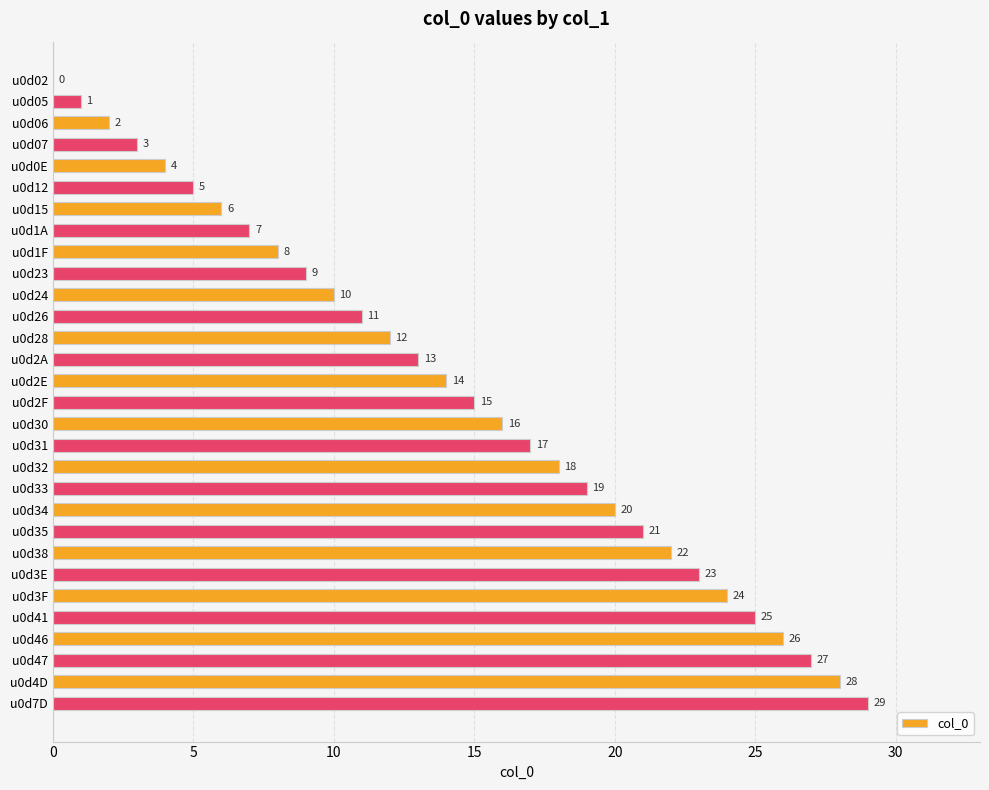

True or false: the data shows 28 at u0d4D.

True